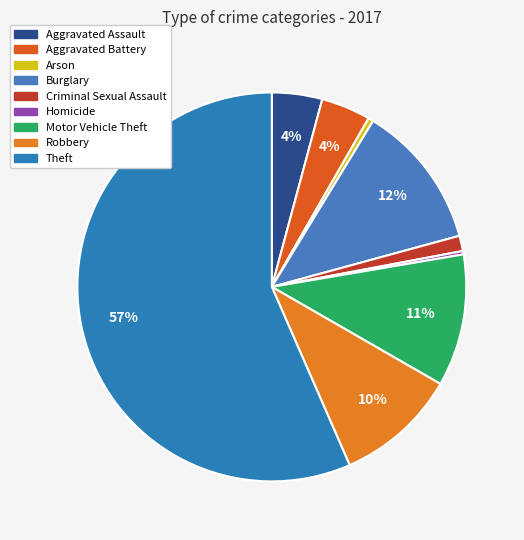

Count the number of slices in the pie.

9